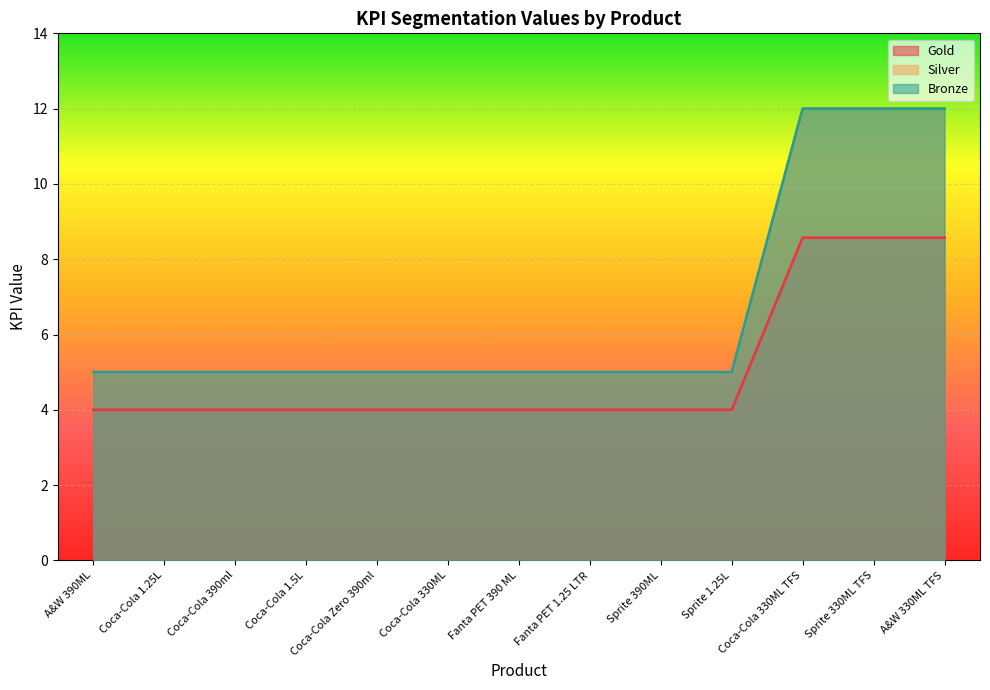

What is the label of the 11th point from the left?

Coca-Cola 330ML TFS